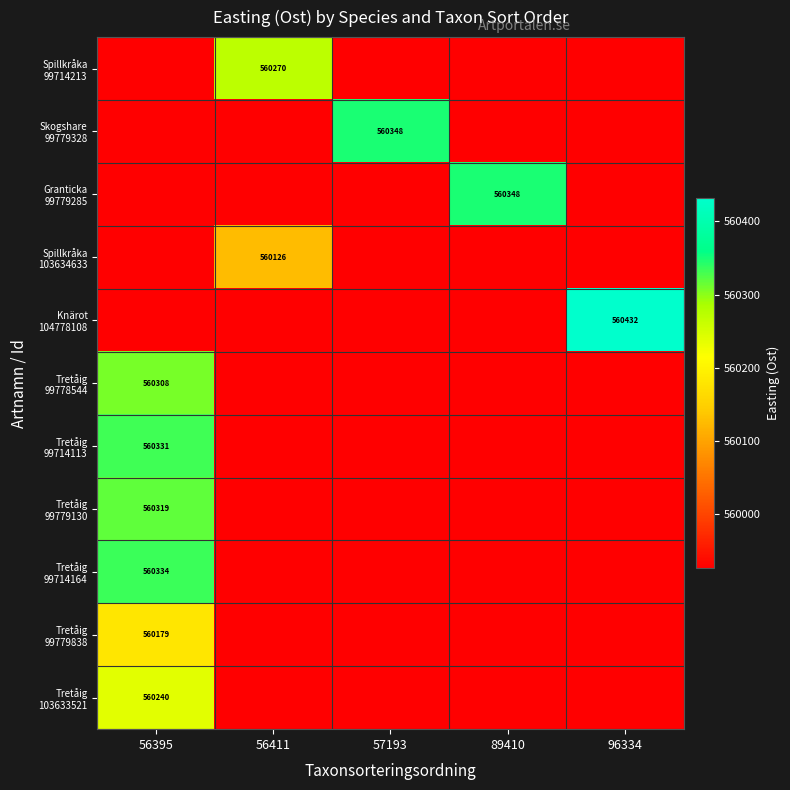

What is the difference between the maximum and minimum values in the Tretåig 99779130 series?

393.1